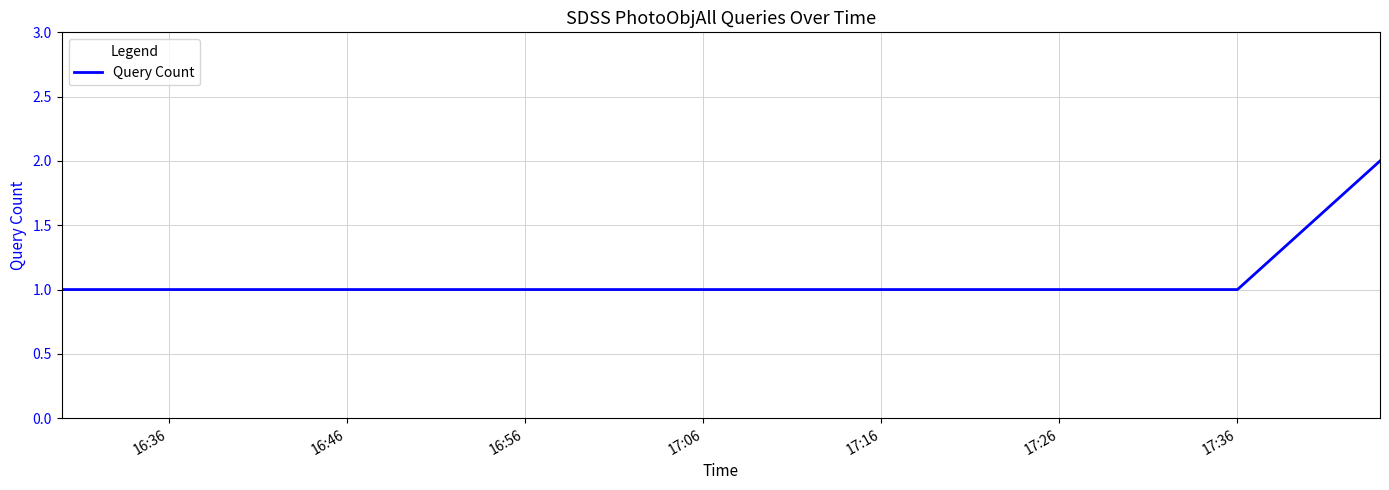

How many lines are shown in the chart?

1